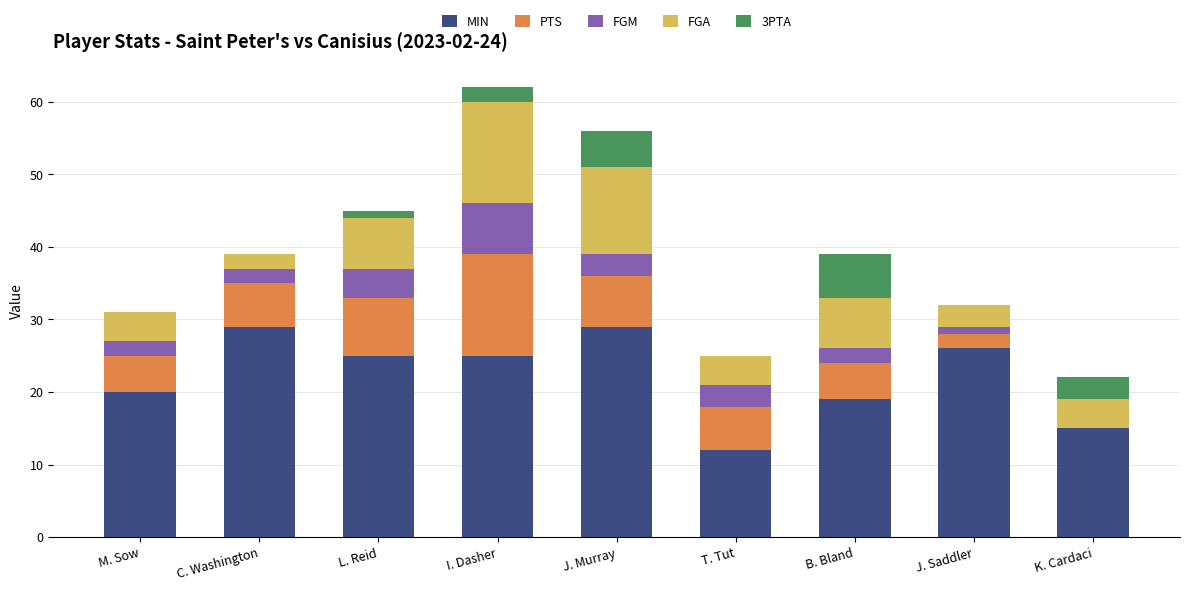

What is the total value across all series at J. Murray?

56